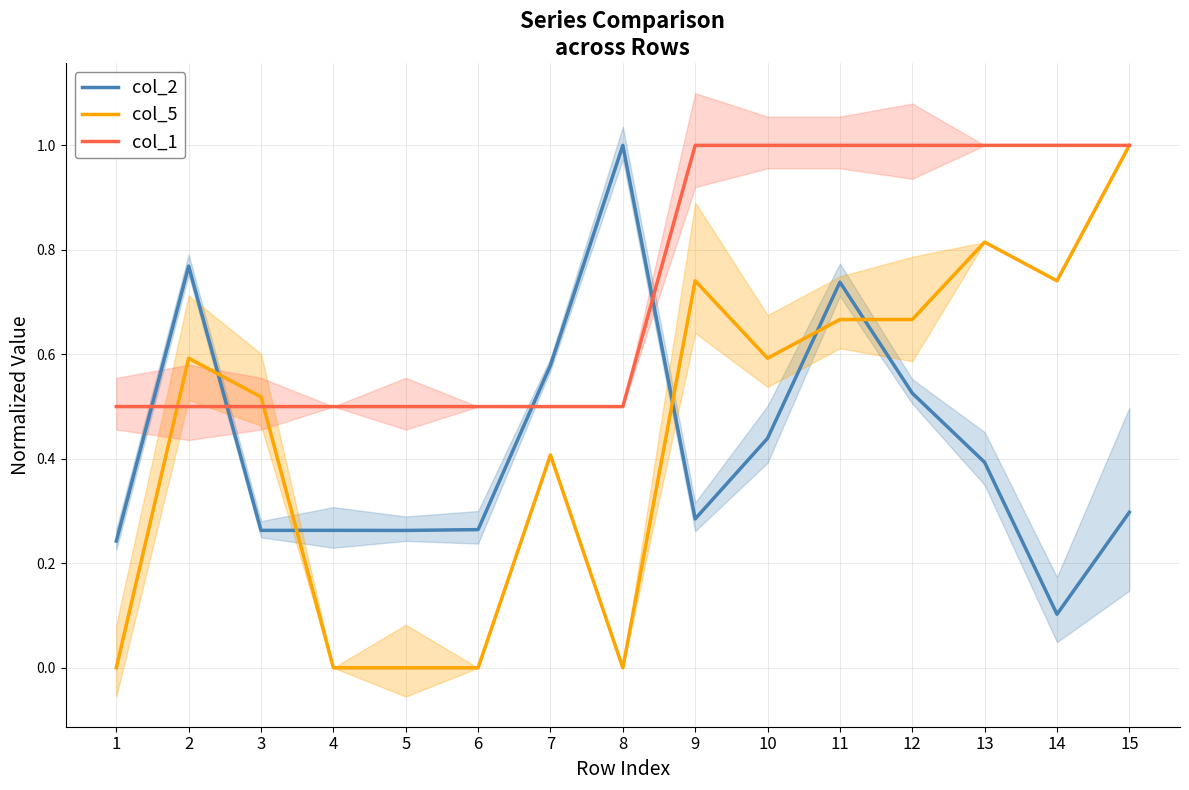

The col_1 series shows 1.4 at 9. True or false?

False